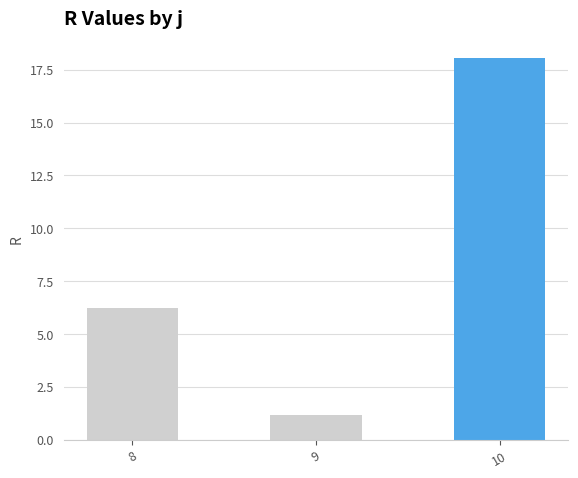

List the labels in order of value, smallest first.

9, 8, 10